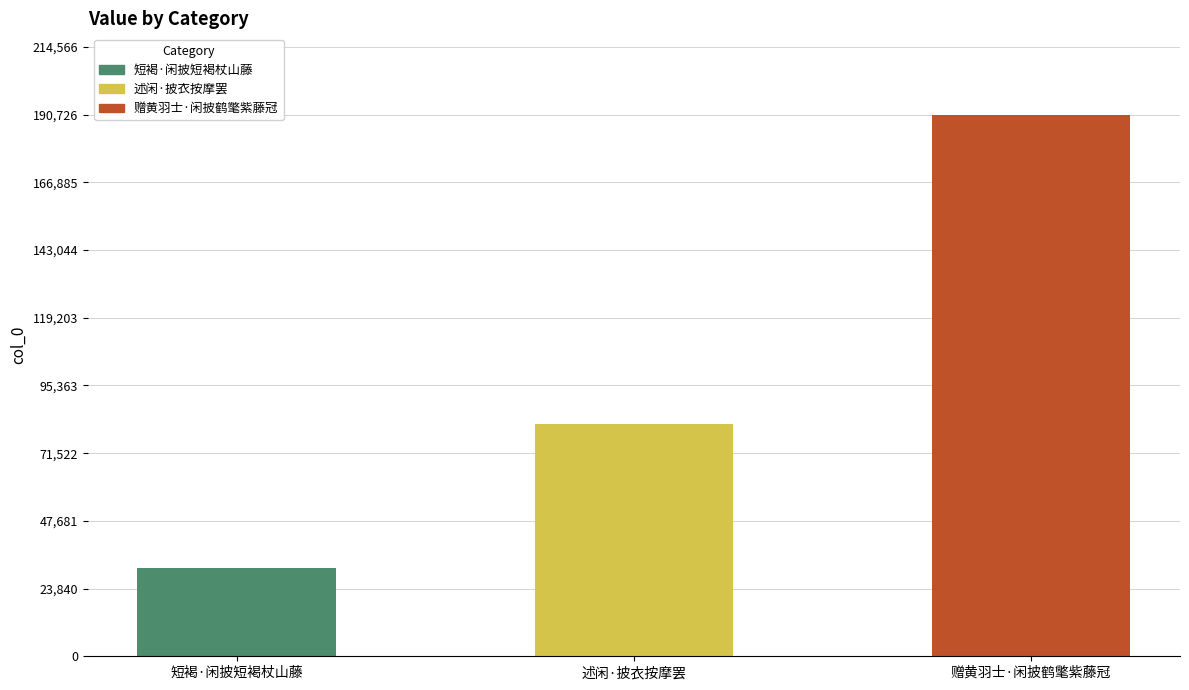

List the labels in order of value, largest first.

赠黄羽士·闲披鹤氅紫藤冠, 述闲·披衣按摩罢, 短褐·闲披短褐杖山藤